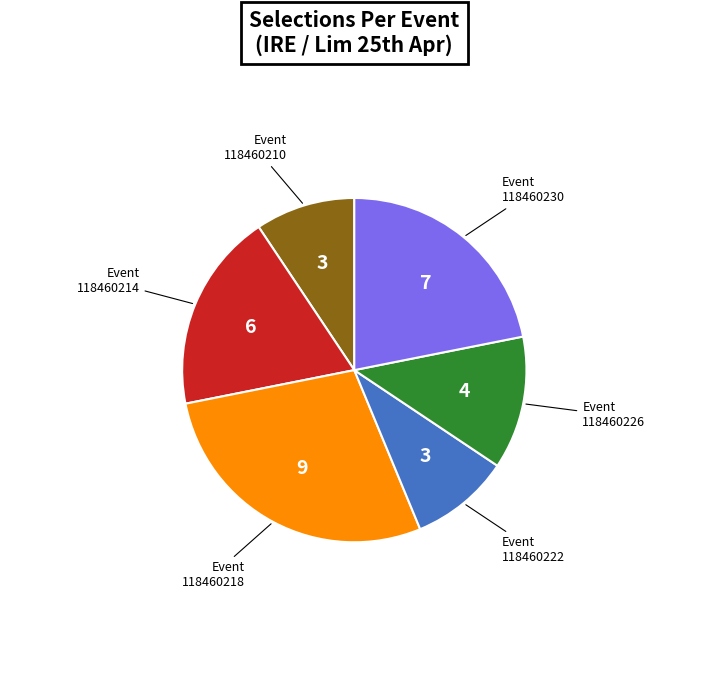

What is the largest slice in the pie chart?

118460218